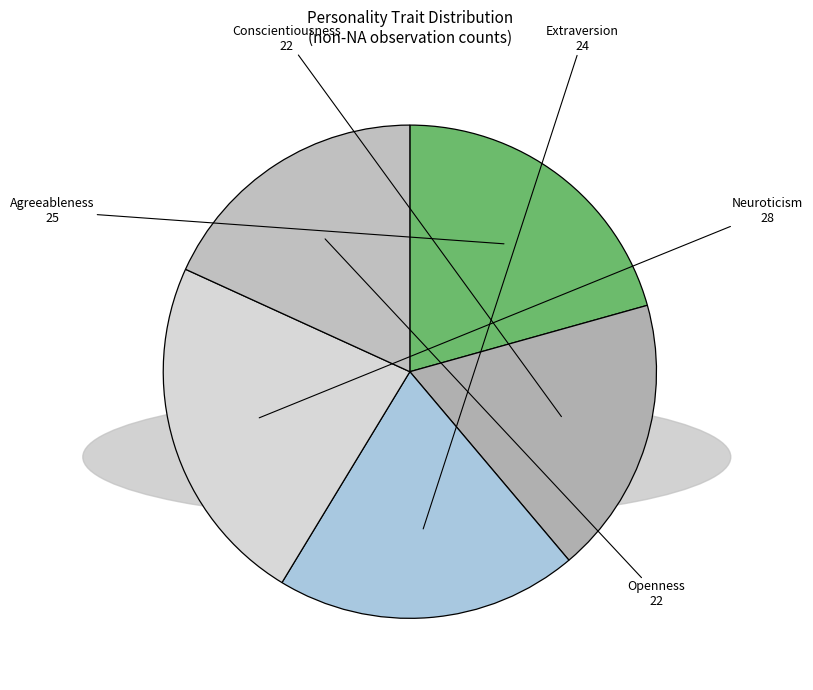

Is it true that Extraversion is 20% of the pie?

True